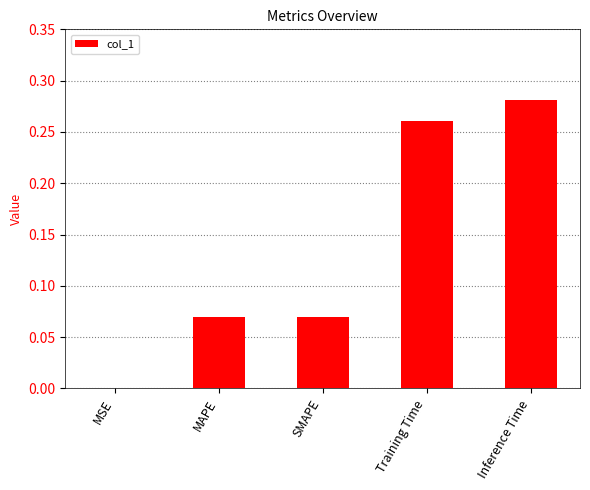

Between Inference Time and SMAPE, which is larger?

Inference Time